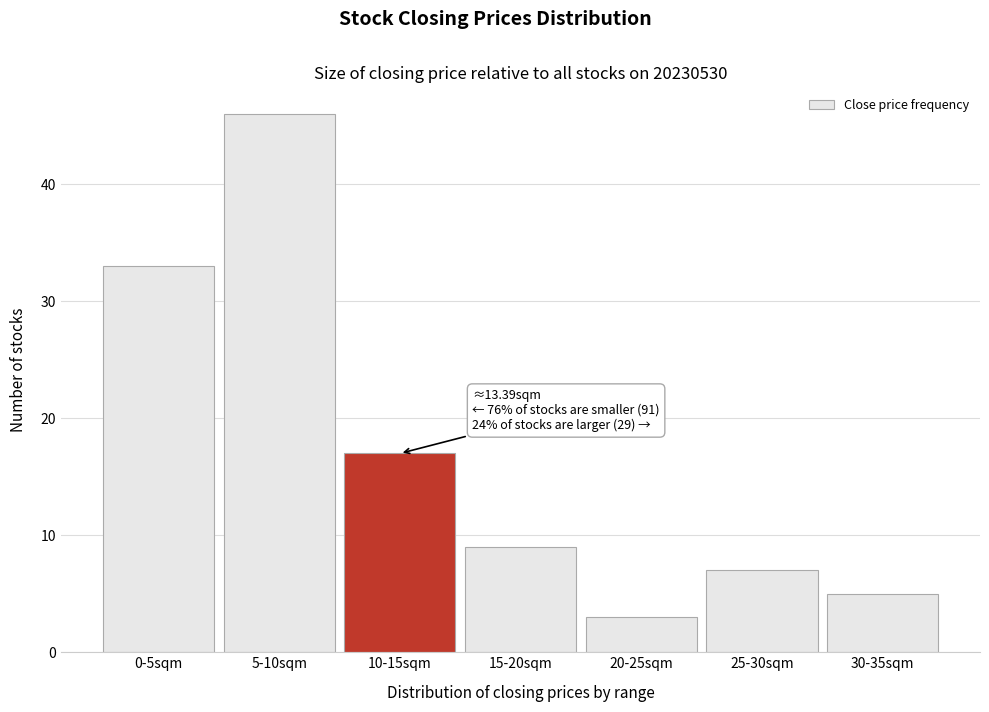

Reading left to right, list all the values displayed in this chart.

0-5sqm=33	5-10sqm=46	10-15sqm=17	15-20sqm=9	20-25sqm=3	25-30sqm=7	30-35sqm=5